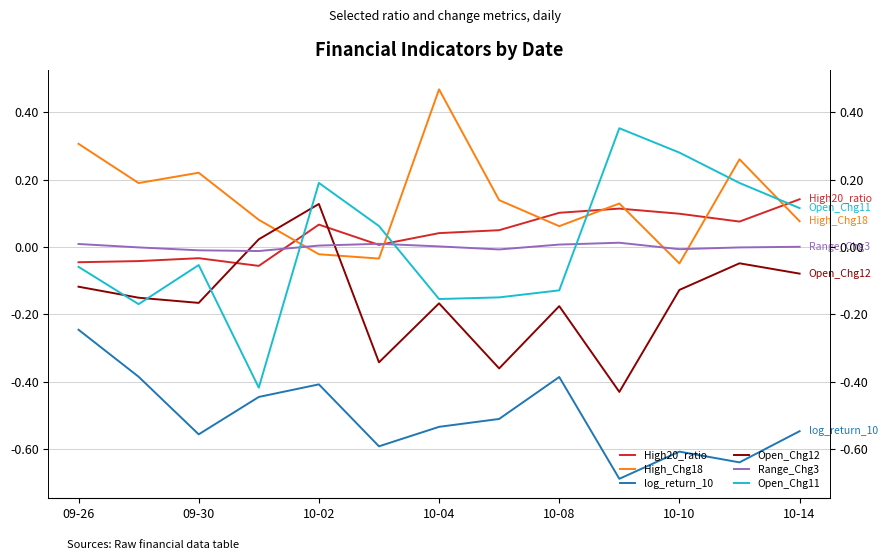

What are all the series names shown in the legend?

High20_ratio, High_Chg18, log_return_10, Open_Chg12, Range_Chg3, Open_Chg11